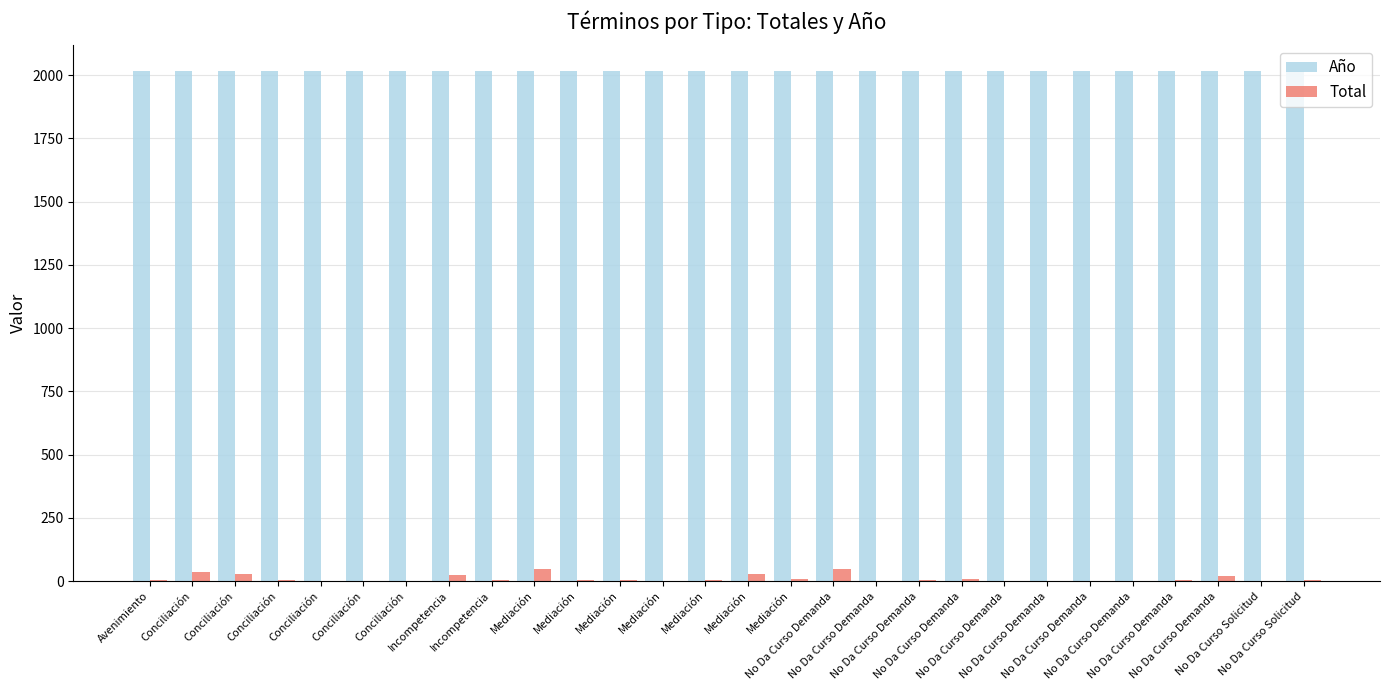

Which category has the lowest value in the Año series?

Avenimiento